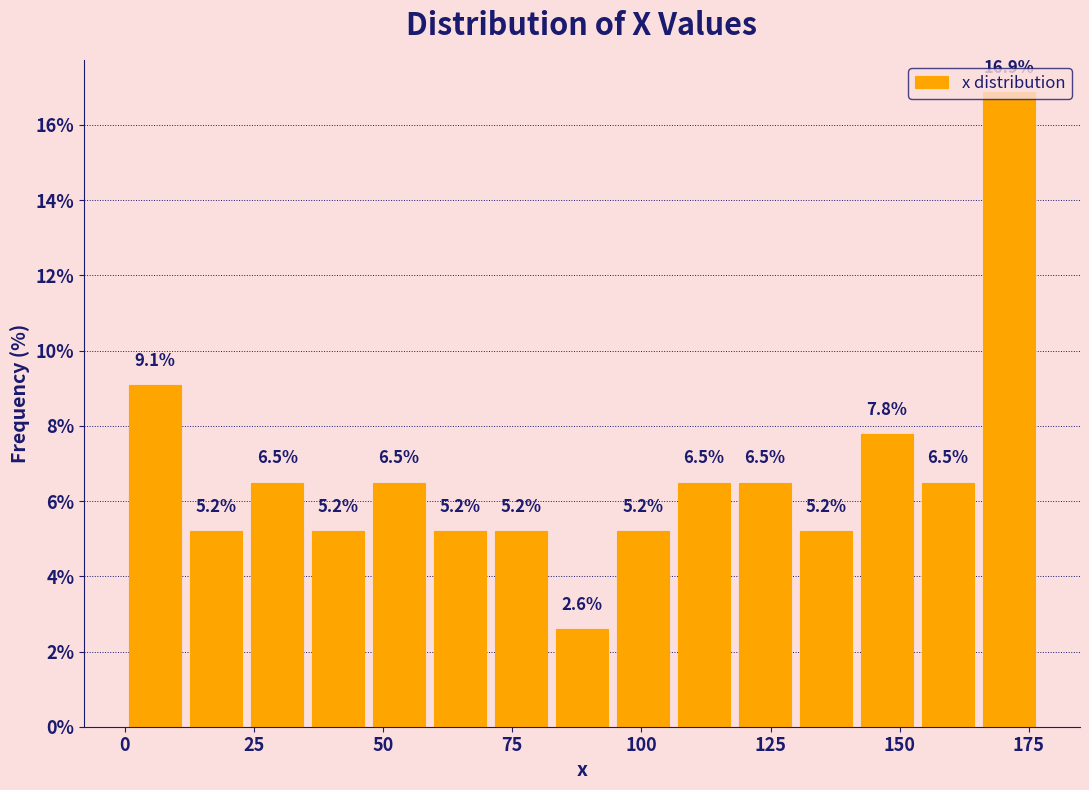

Around what value on the x-axis is the tallest bar? Give the approximate position of its centre, as read against the axis.

170